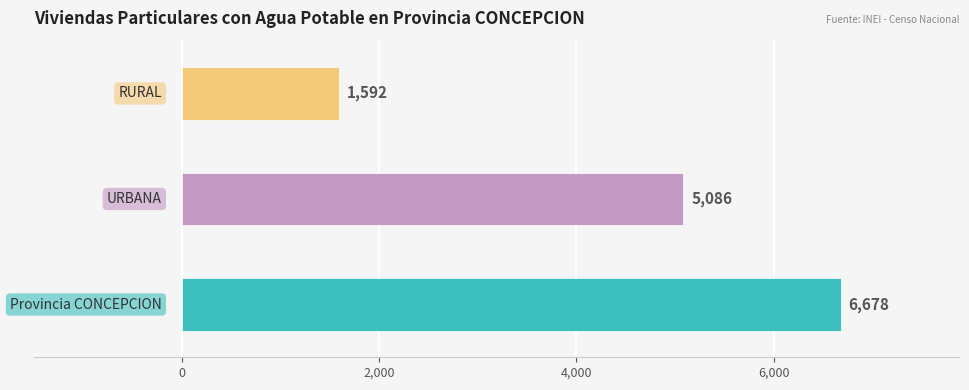

Are the bars horizontal?

Yes